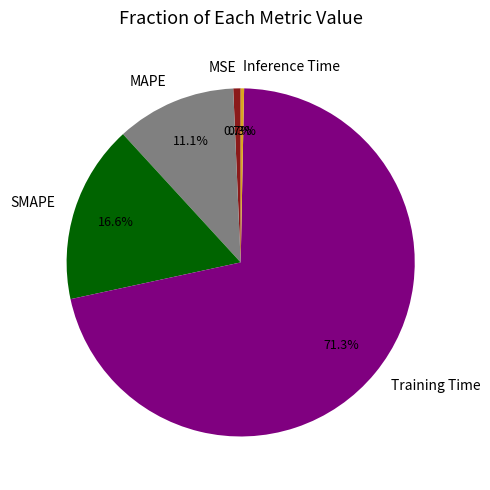

Is there a majority slice in this chart?

Yes